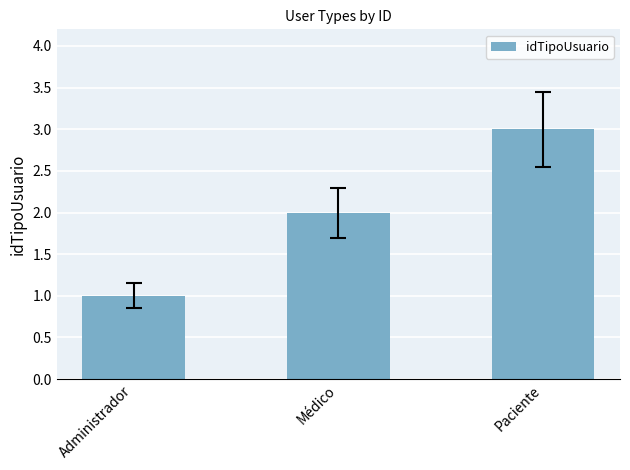

The value at Paciente is 3. True or false?

True